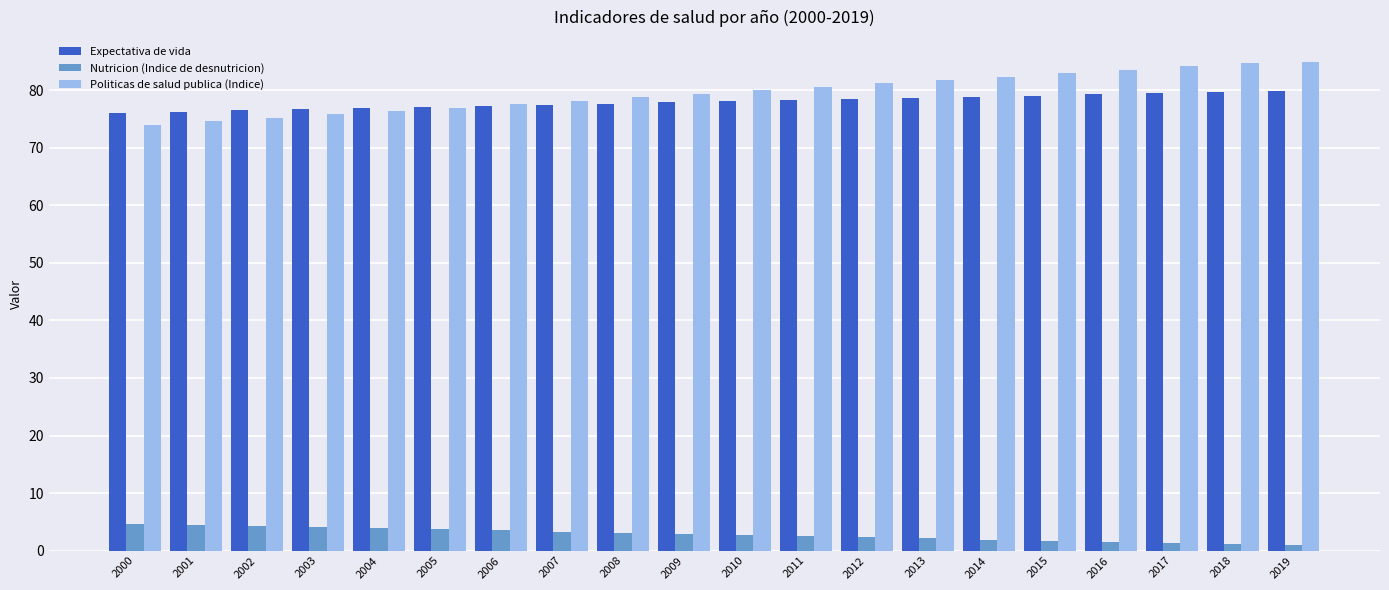

Is the value of Nutricion (Indice de desnutricion) at 2014 greater than the value of Expectativa de vida at 2002?

No